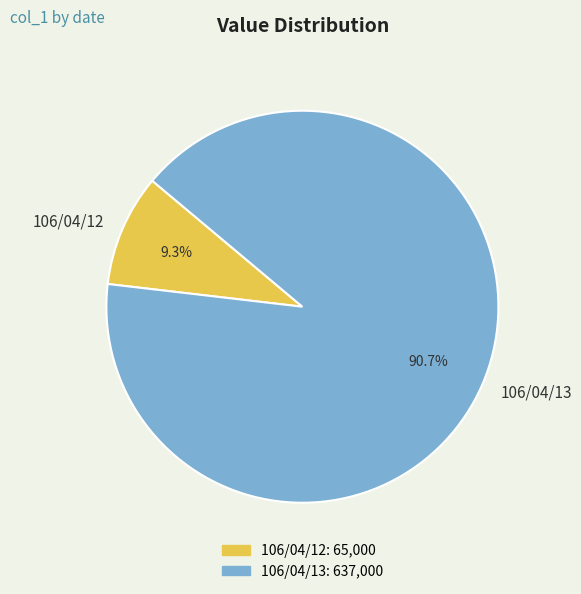

Which has a higher value, 106/04/13 or 106/04/12?

106/04/13